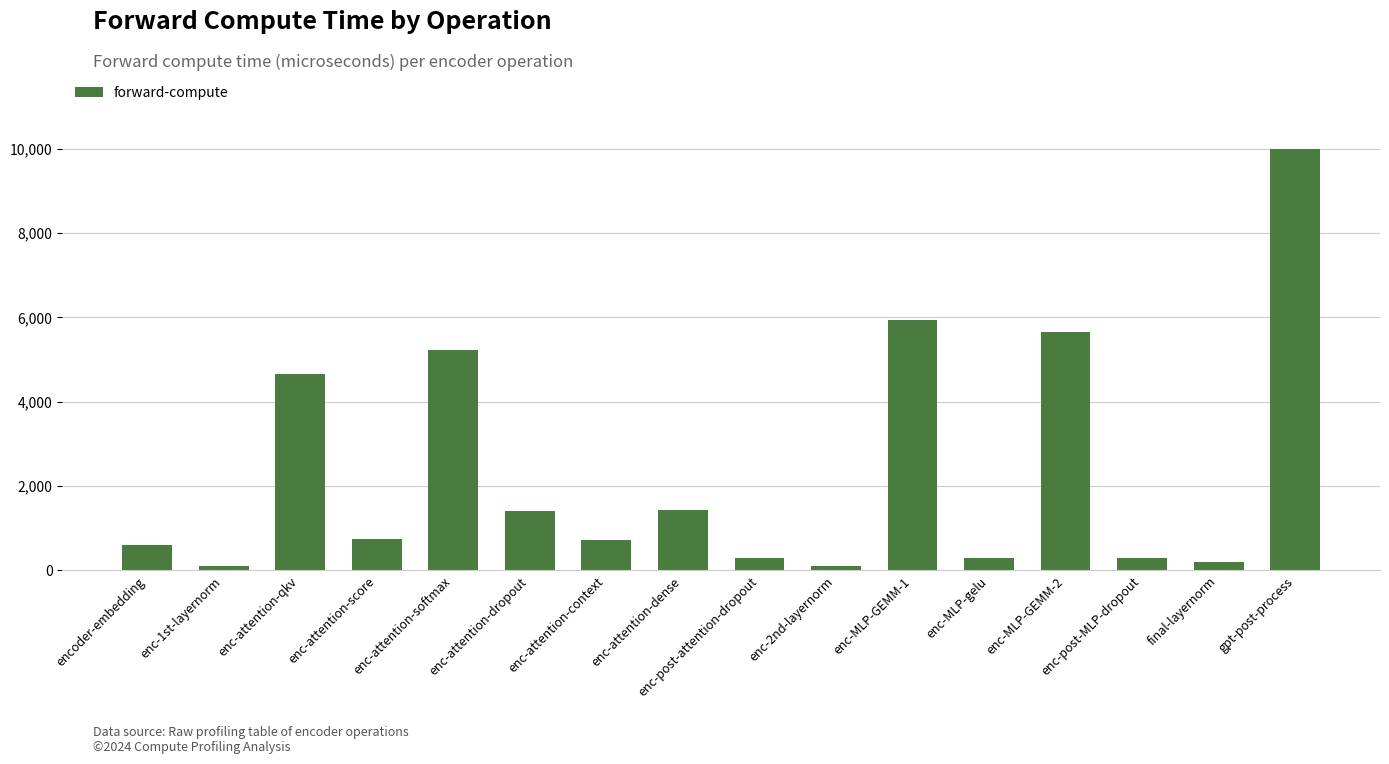

At which category does the chart reach its peak across all series?

gpt-post-process